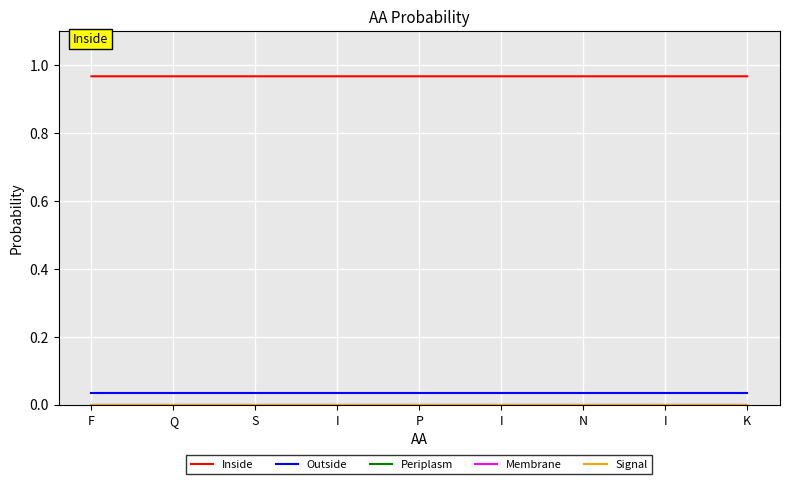

True or false: Membrane has a value of 0.0 at I.

True